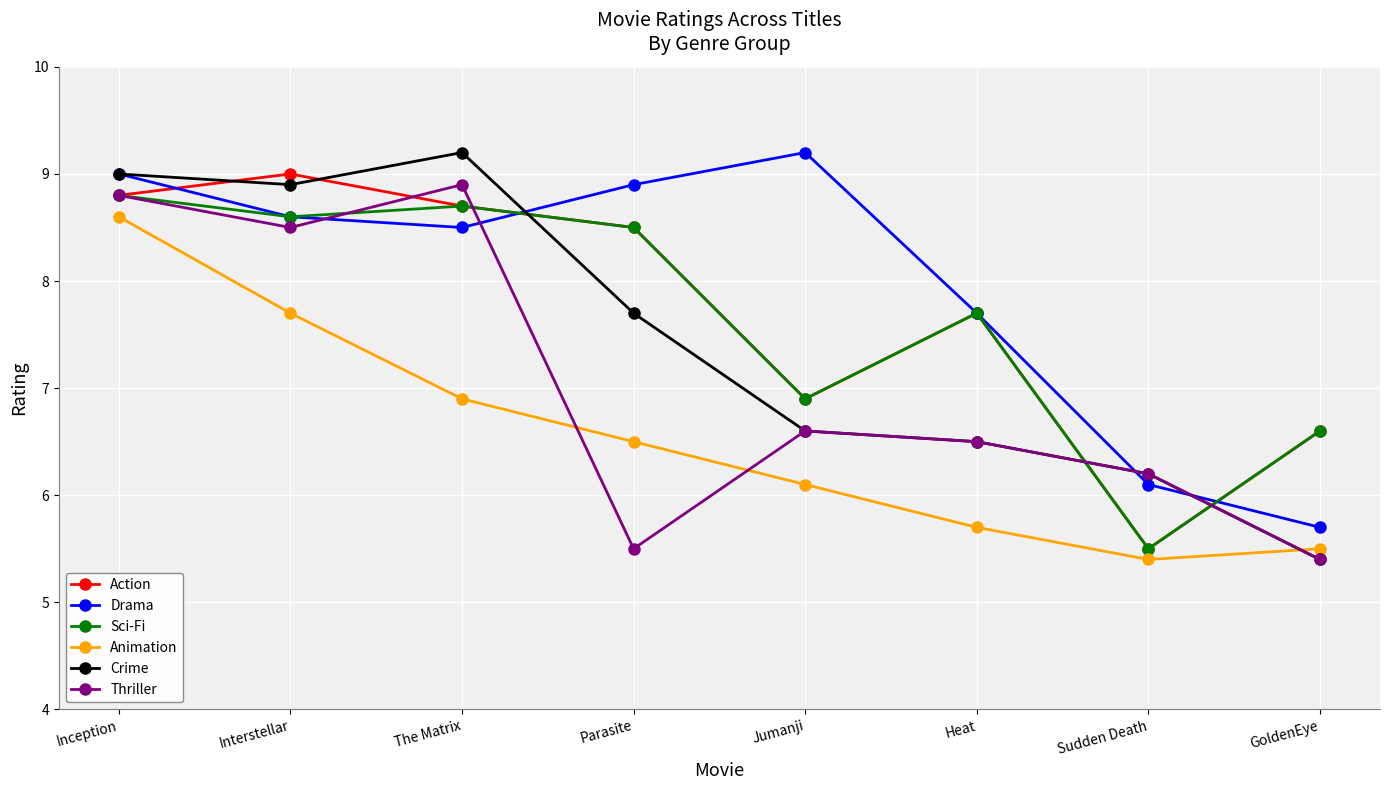

What is the spread (max minus min) of values at Parasite?

3.4